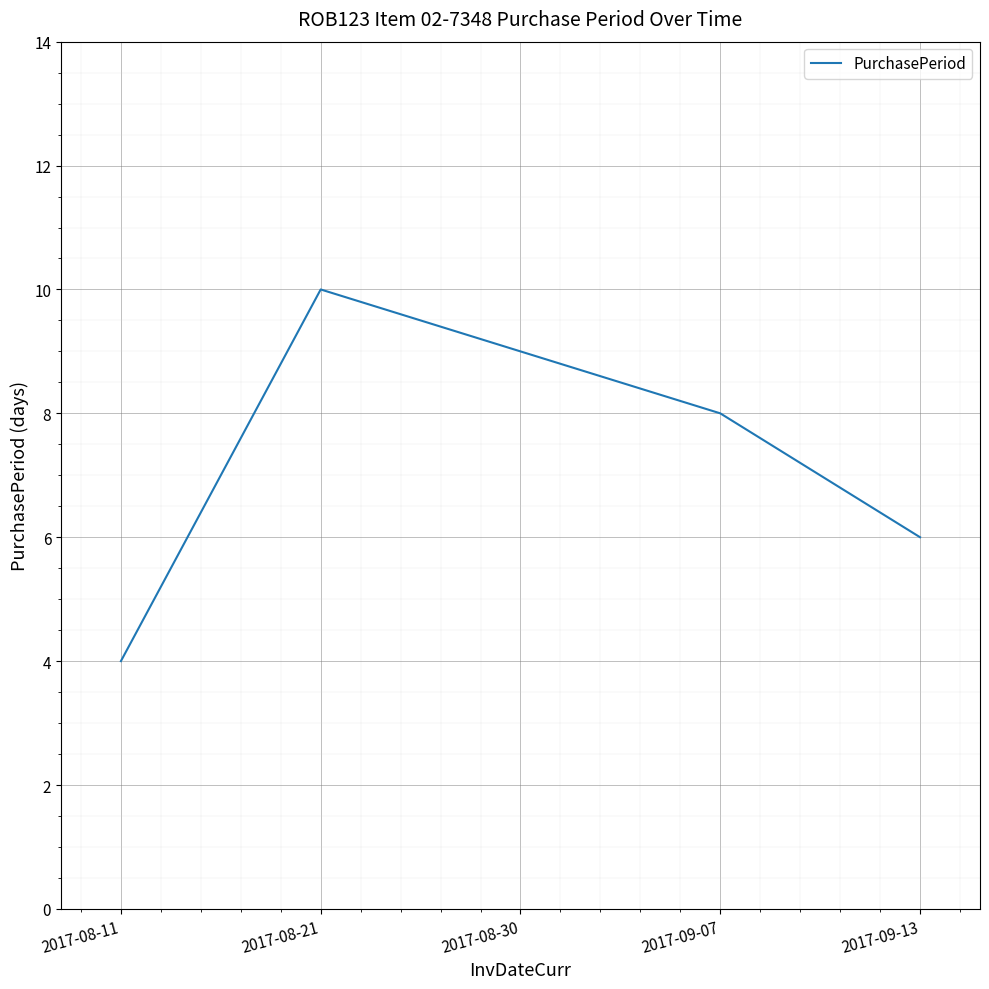

What is the change in value from 2017-08-30 to 2017-09-13?

-3